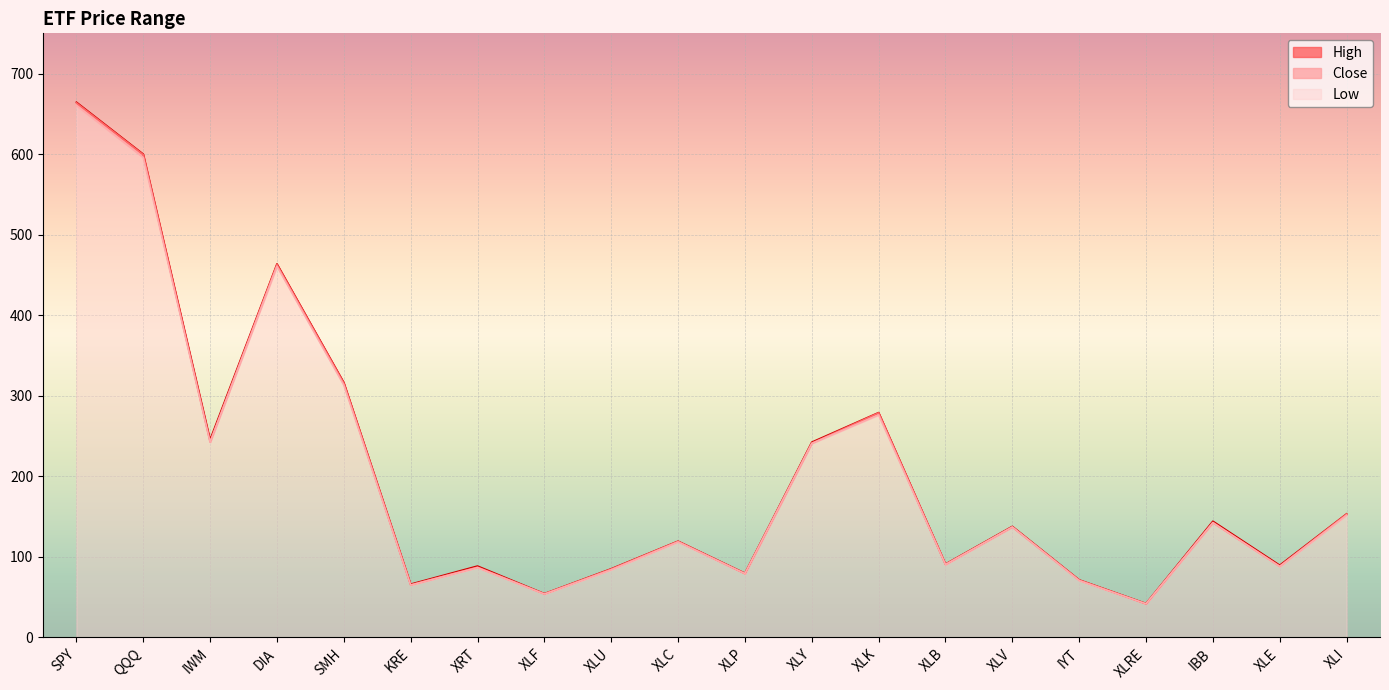

What is the maximum value shown in the chart?

664.5